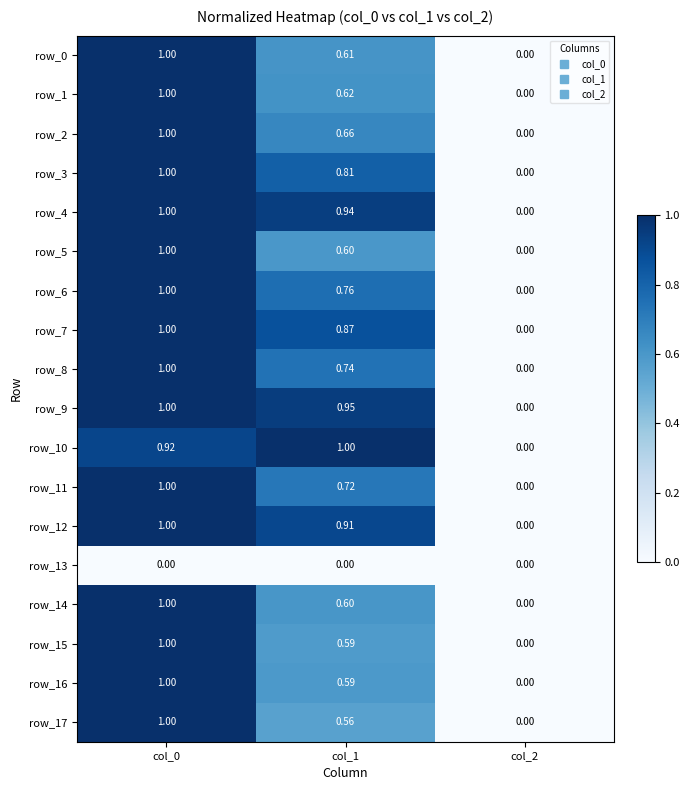

Reading left to right, what are all the values shown in this chart?

row_0: col_0=1.0	col_1=0.6	col_2=0.0
row_1: col_0=1.0	col_1=0.6	col_2=0.0
row_2: col_0=1.0	col_1=0.7	col_2=0.0
row_3: col_0=1.0	col_1=0.8	col_2=0.0
row_4: col_0=1.0	col_1=0.9	col_2=0.0
row_5: col_0=1.0	col_1=0.6	col_2=0.0
row_6: col_0=1.0	col_1=0.8	col_2=0.0
row_7: col_0=1.0	col_1=0.9	col_2=0.0
row_8: col_0=1.0	col_1=0.7	col_2=0.0
row_9: col_0=1.0	col_1=0.9	col_2=0.0
row_10: col_0=0.9	col_1=1.0	col_2=0.0
row_11: col_0=1.0	col_1=0.7	col_2=0.0
row_12: col_0=1.0	col_1=0.9	col_2=0.0
row_13: col_0=0.0	col_1=0.0	col_2=0.0
row_14: col_0=1.0	col_1=0.6	col_2=0.0
row_15: col_0=1.0	col_1=0.6	col_2=0.0
row_16: col_0=1.0	col_1=0.6	col_2=0.0
row_17: col_0=1.0	col_1=0.6	col_2=0.0